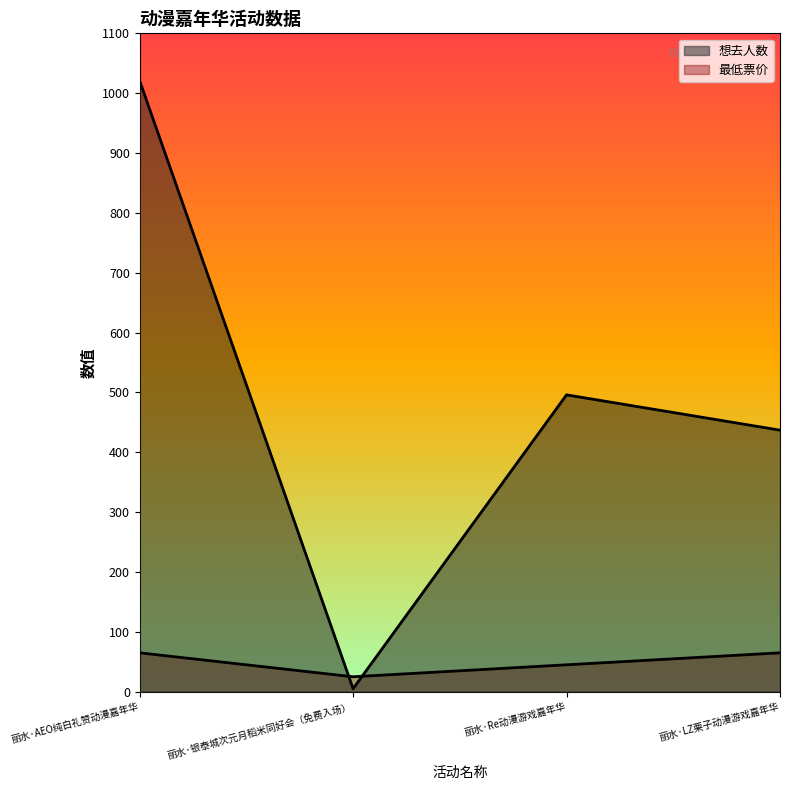

List the series in order of their overall mean, highest first.

想去人数, 最低票价